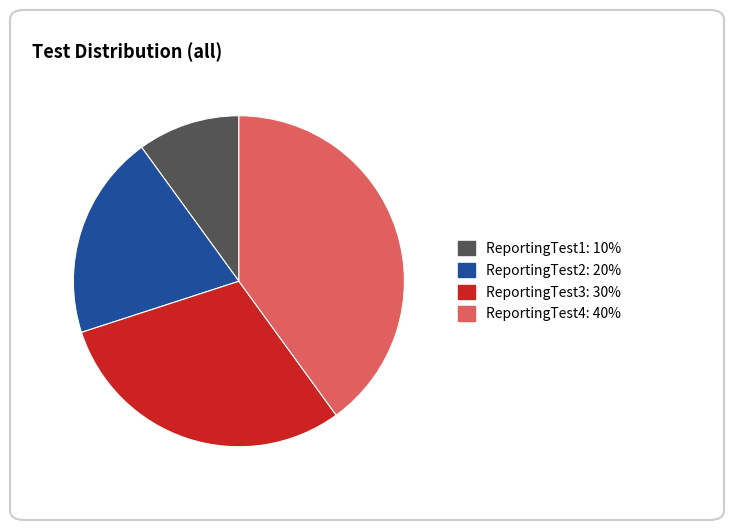

How many segments does this pie chart have?

4